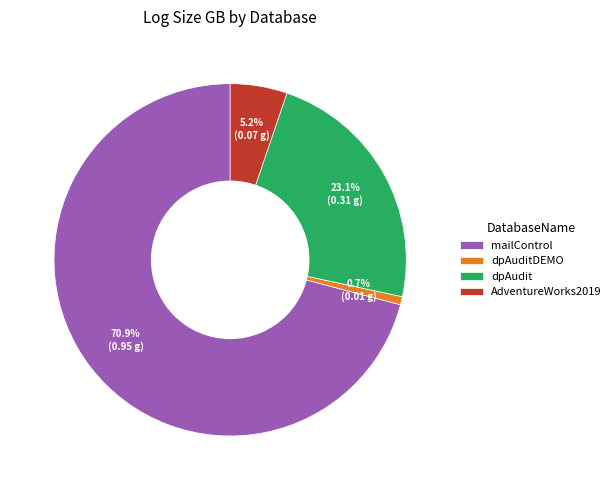

How much of the chart is everything except dpAudit?

76.9%